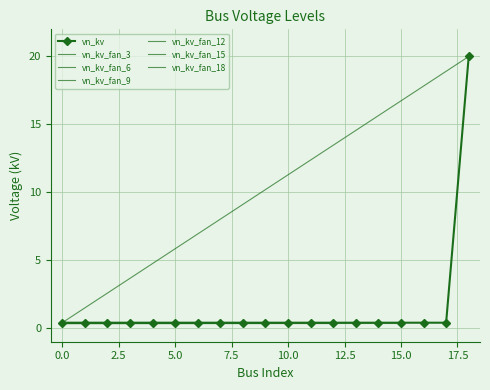

What is the highest value of the vn_kv series?

20.0